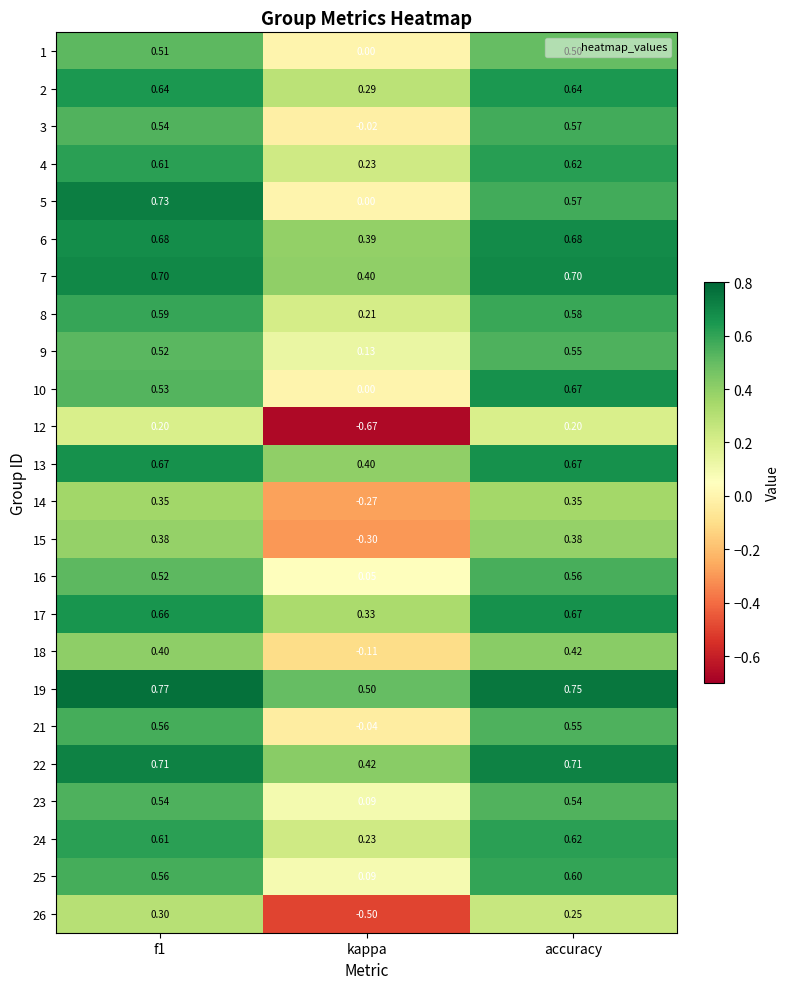

Count the number of categories in the chart.

3